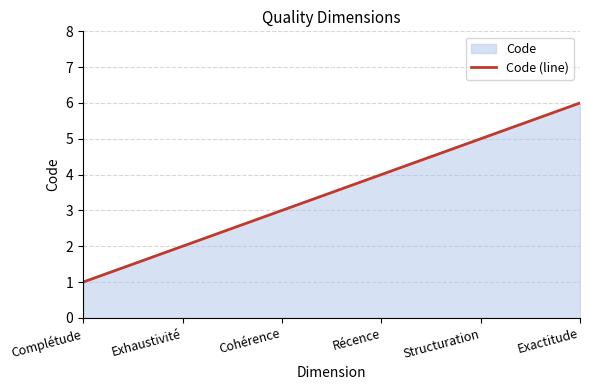

How many values are below 4?

3